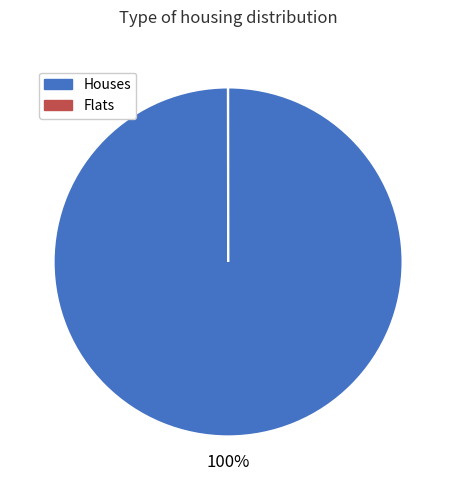

Is there a majority slice in this chart?

Yes